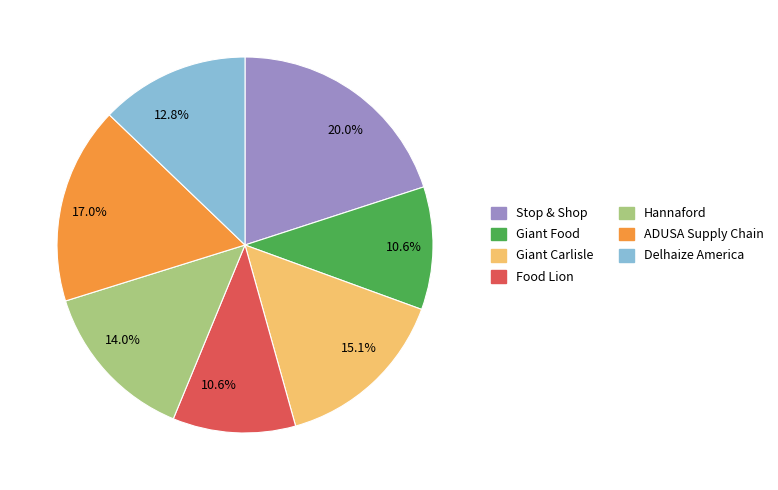

Is there any slice that represents more than half of the pie?

No